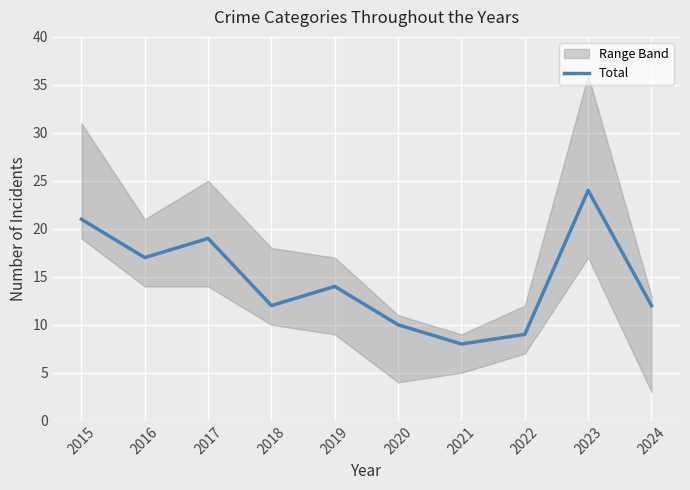

Is it true that the value at 2017 is 9?

False